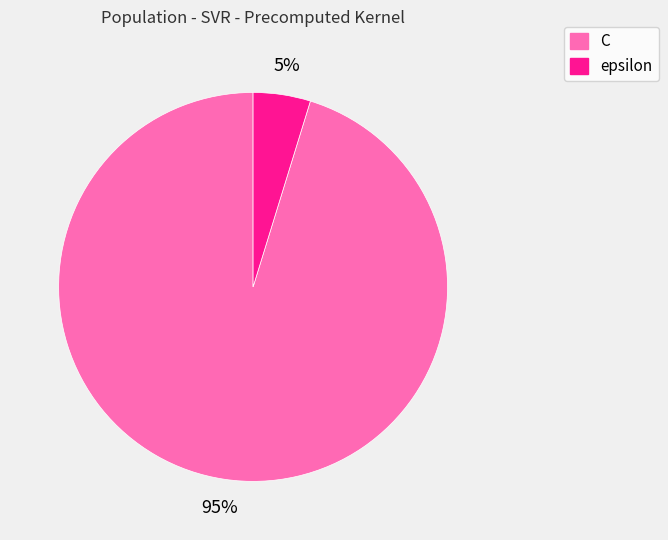

Do C and epsilon together represent more than half of the pie?

Yes